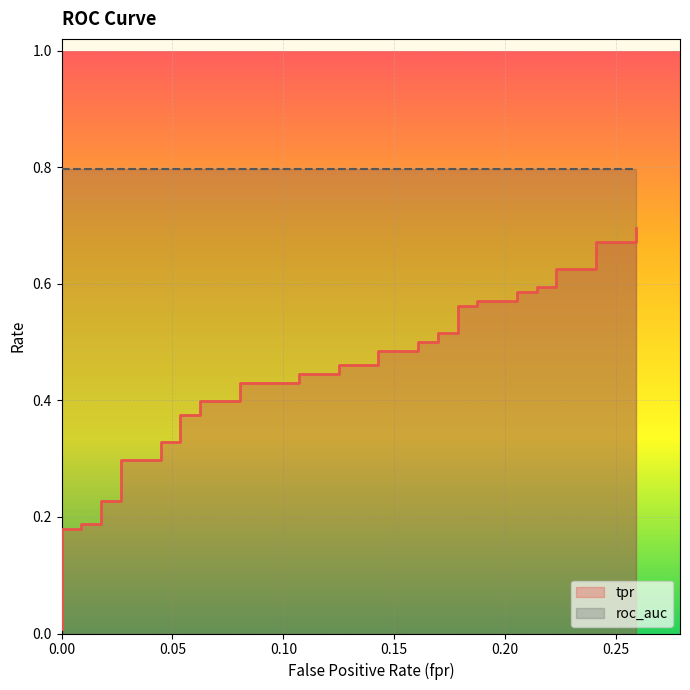

Does the chart display data point markers on the line(s)?

No